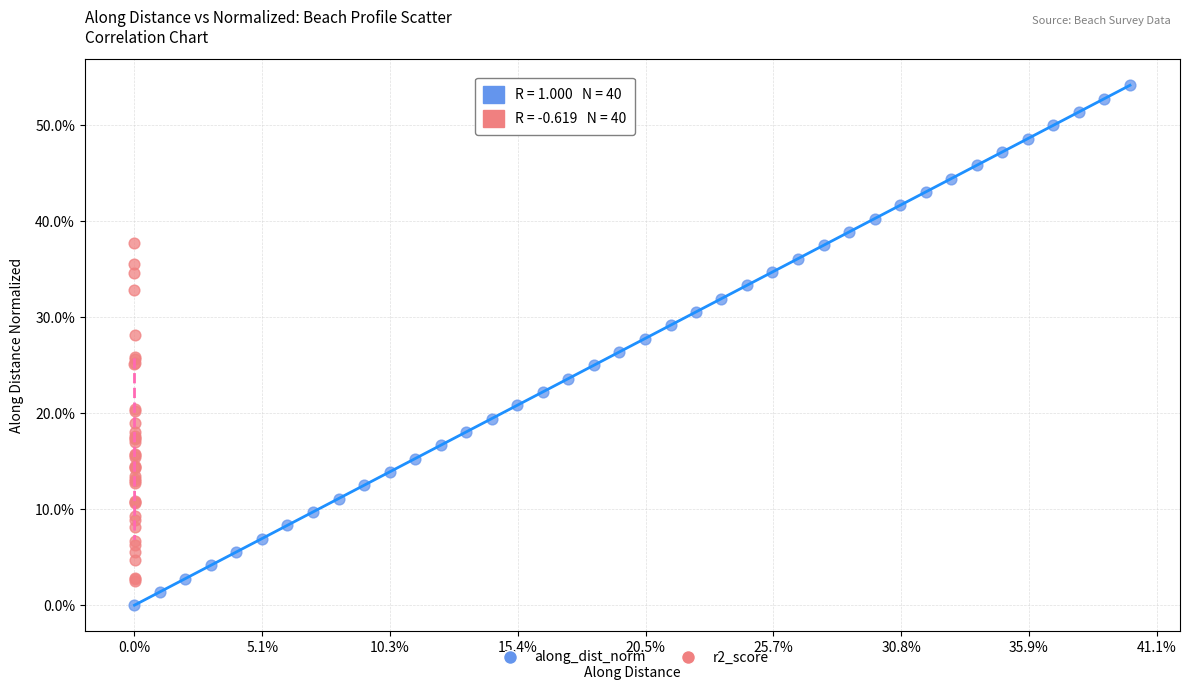

Which series reaches the minimum Y coordinate?

along_dist_norm